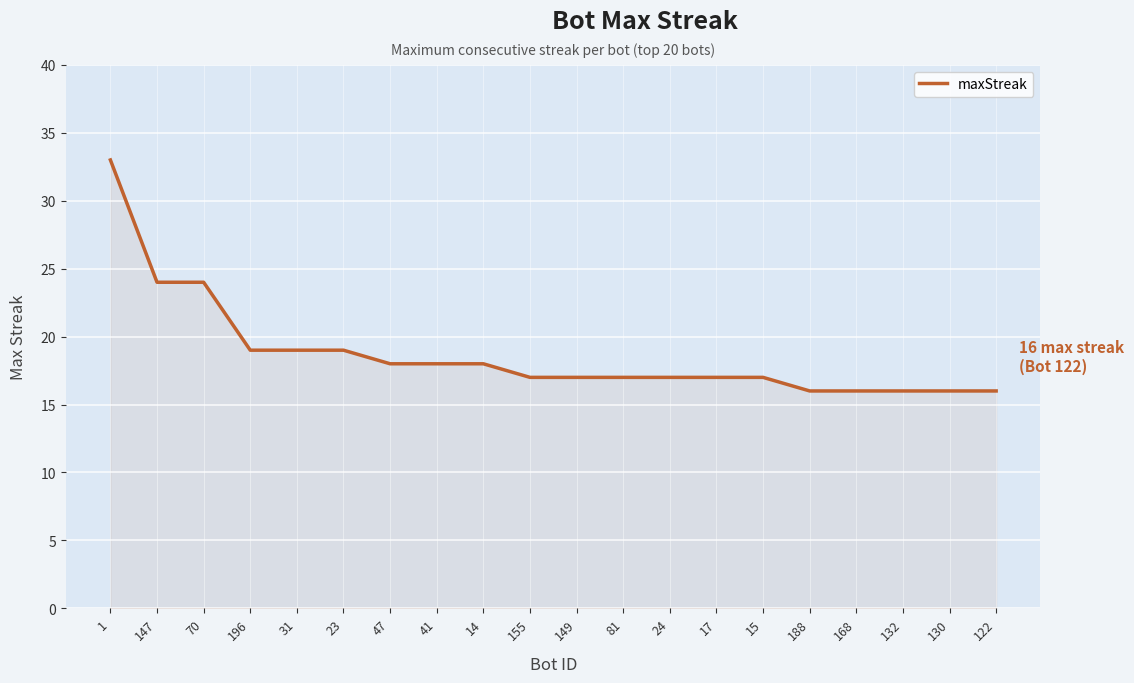

Reading left to right, transcribe all the data shown in this chart.

33	24	24	19	19	19	18	18	18	17	17	17	17	17	17	16	16	16	16	16